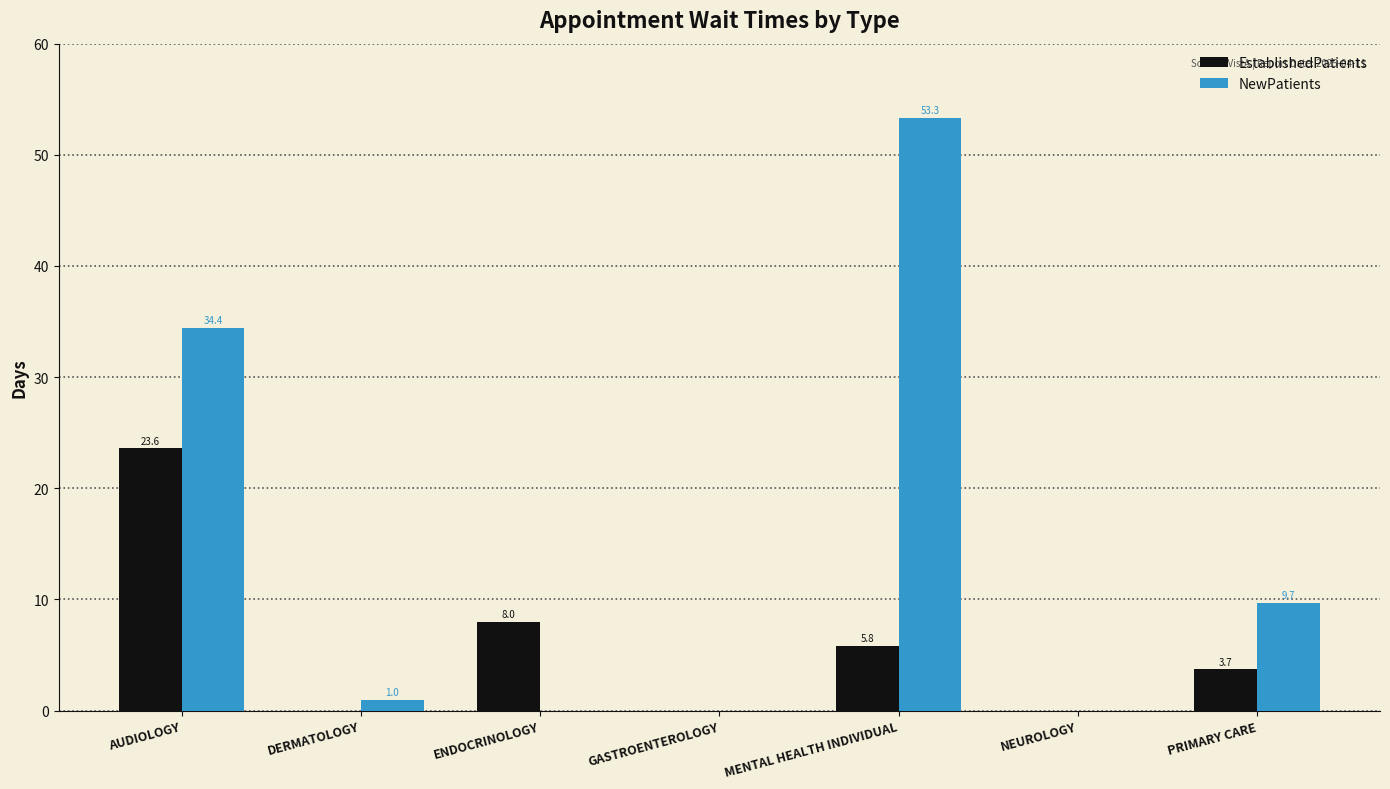

Between AUDIOLOGY and ENDOCRINOLOGY, which series saw the biggest shift?

NewPatients